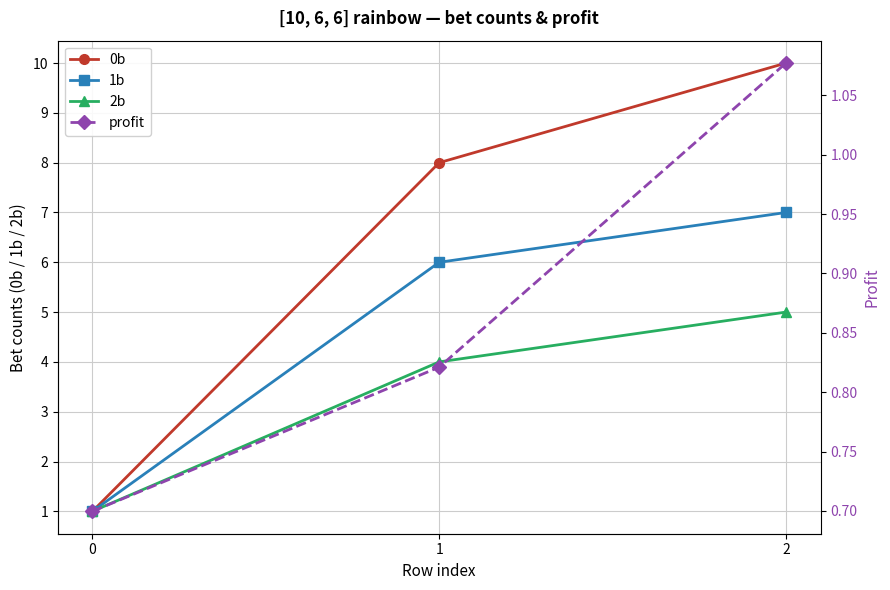

Does the chart have visible grid lines?

Yes